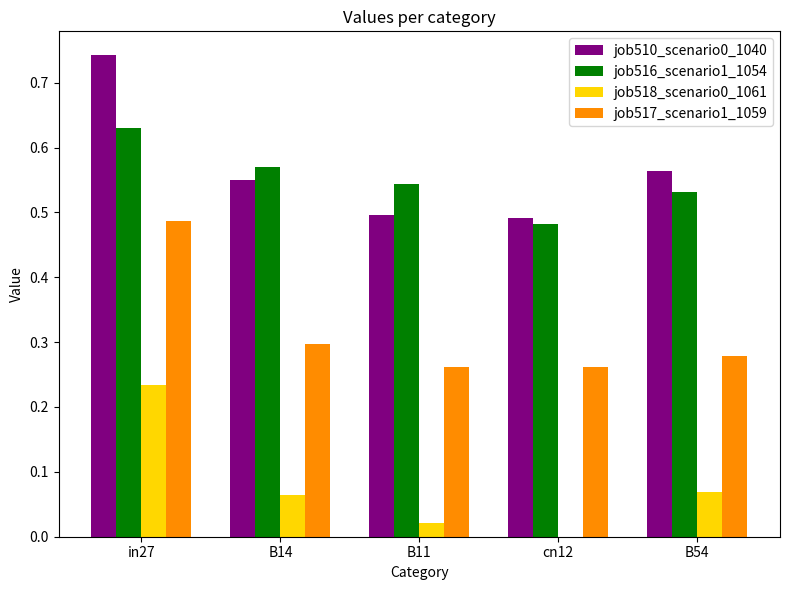

At which category does the chart reach its peak across all series?

in27